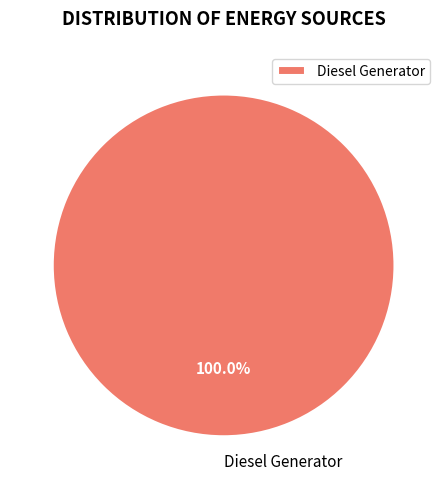

Rank the categories by value from highest to lowest.

Diesel Generator